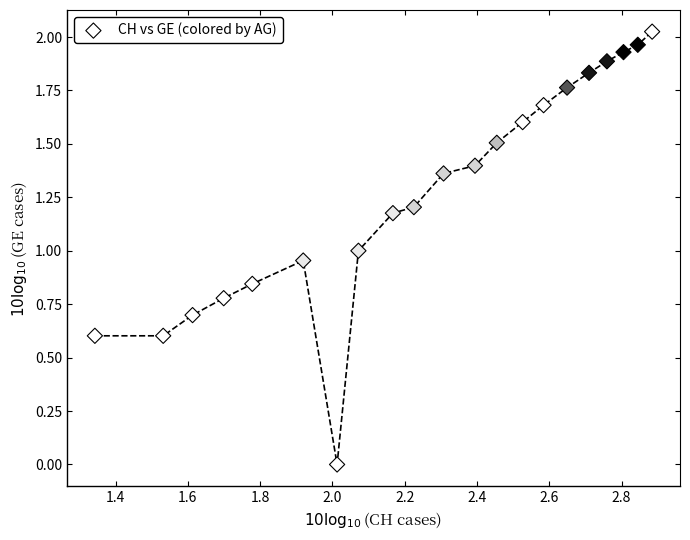

What is the range of X values (max minus min)?

1.5